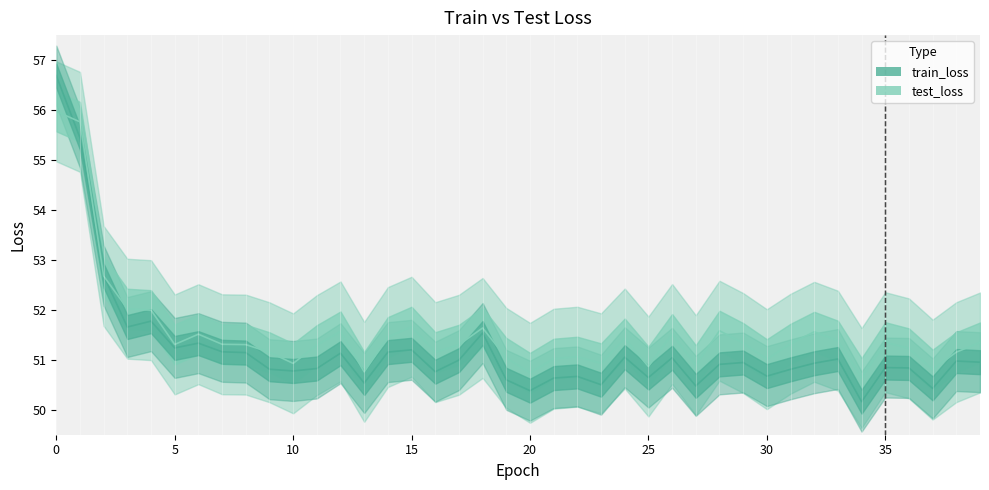

What is the sum of the test_loss (line) values at 29 and 30?

102.8